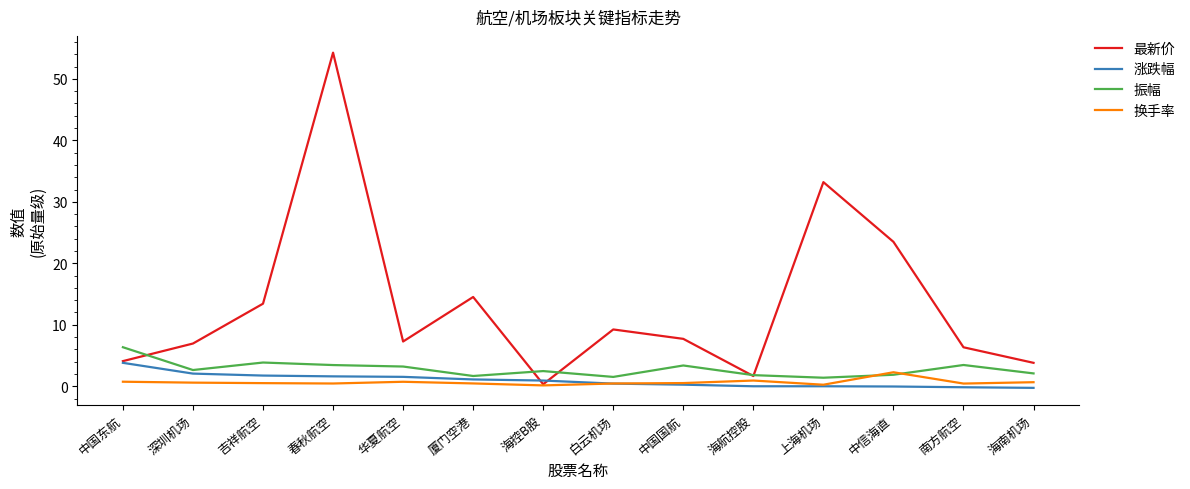

Is this an area chart (filled region under the line)?

No